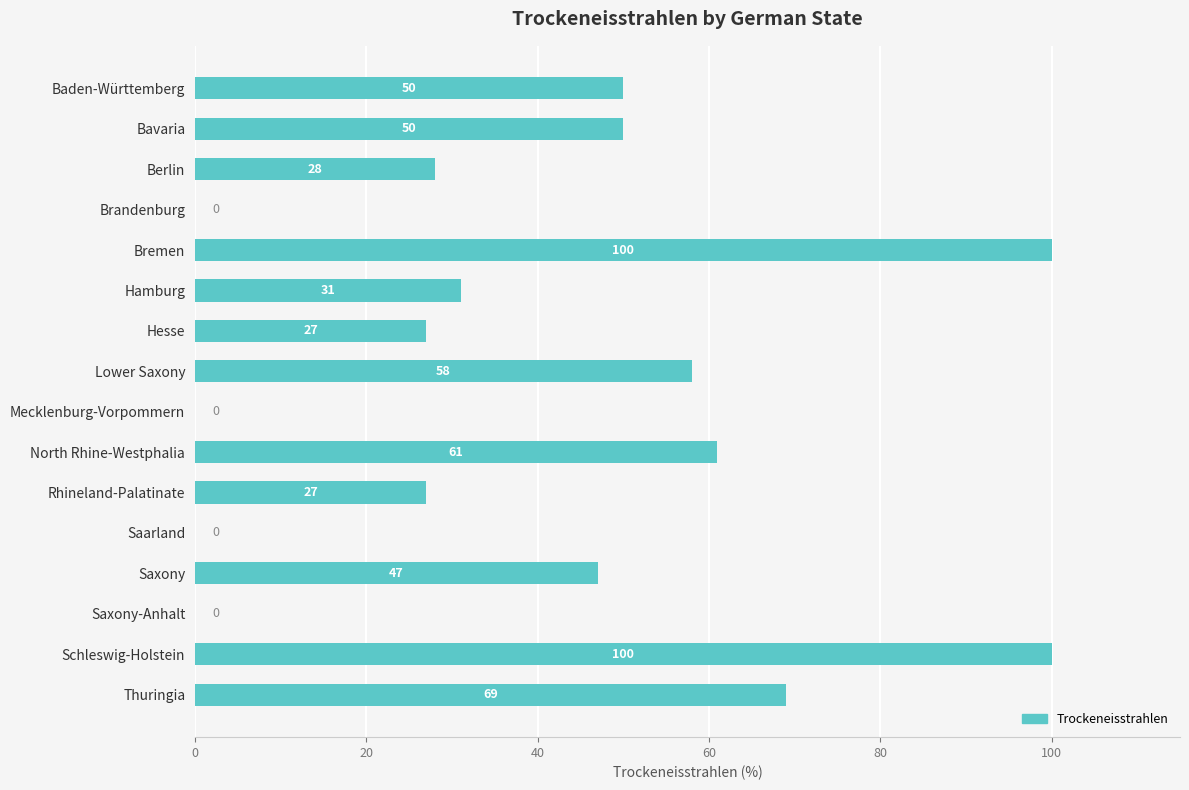

What is the change in value from North Rhine-Westphalia to Schleswig-Holstein?

+39